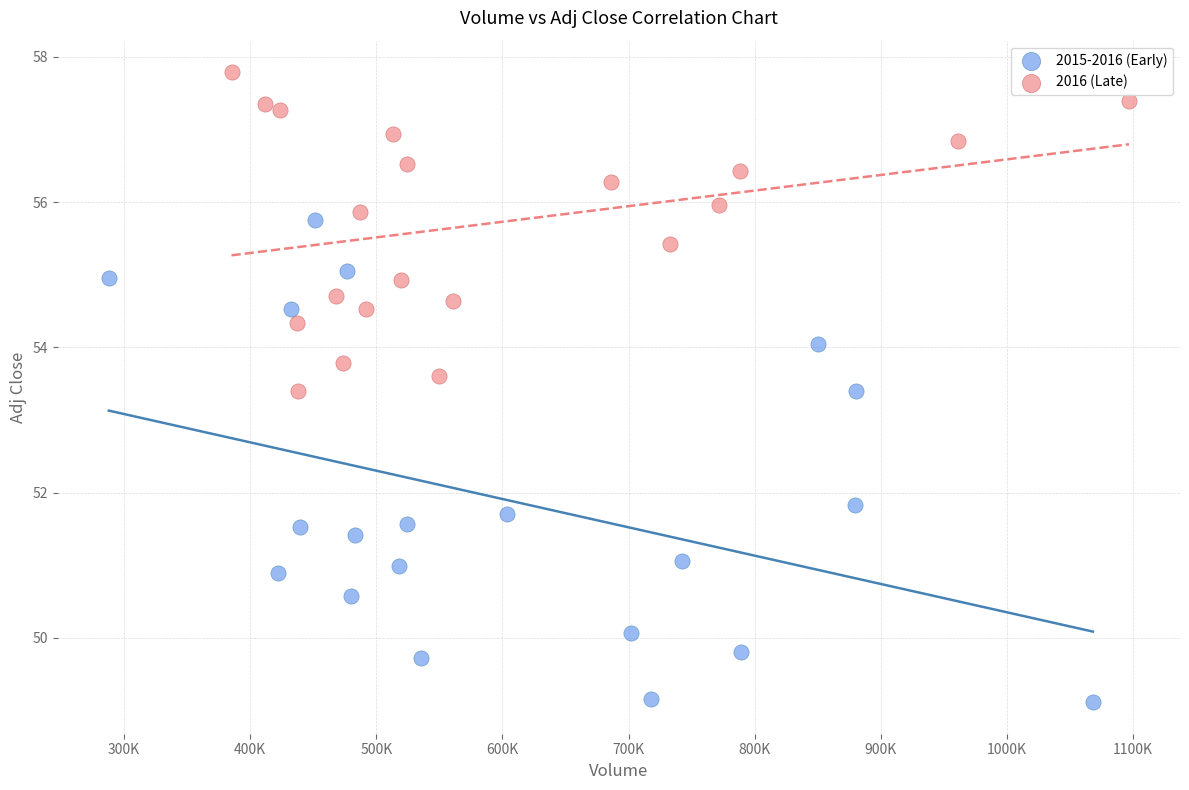

Which series reaches the minimum Y coordinate?

2015-2016 (Early)